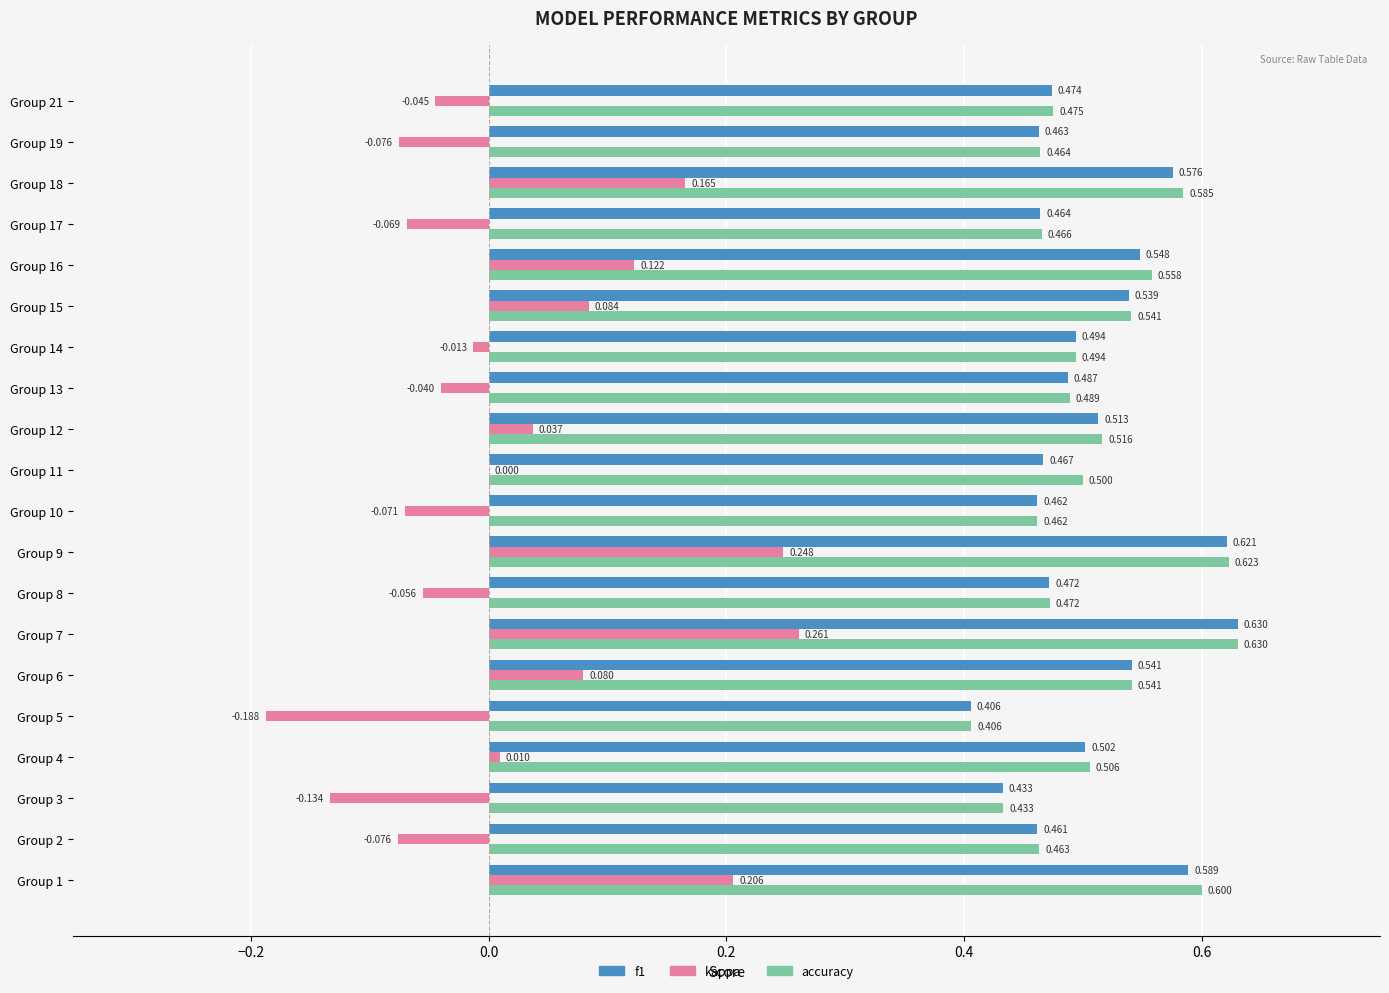

Which series changed the most between Group 12 and Group 21?

kappa